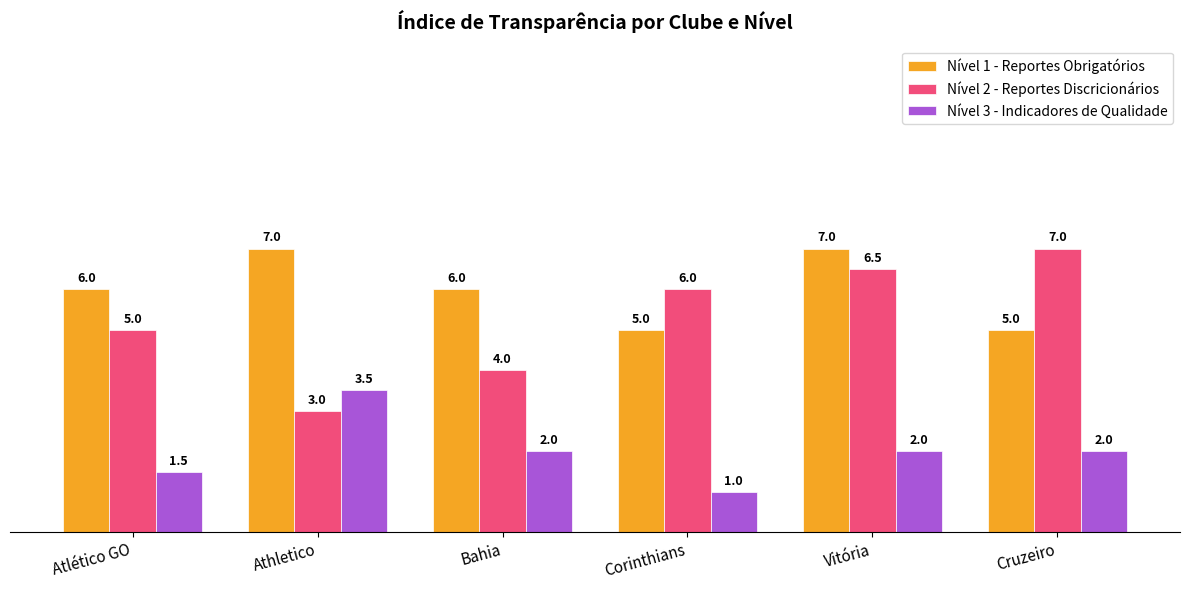

Read the Nível 2 - Reportes Discricionários value at Corinthians.

6.0